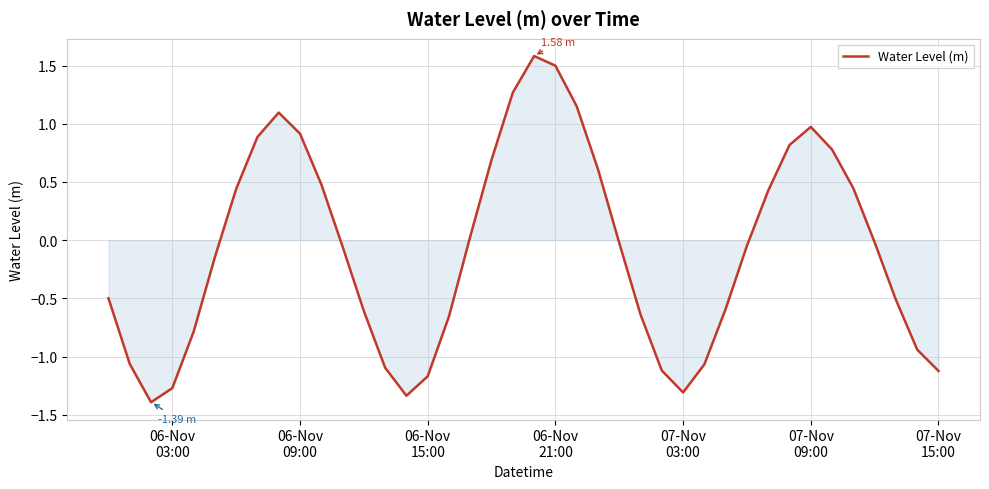

What is the difference between the maximum and minimum values?

3.0